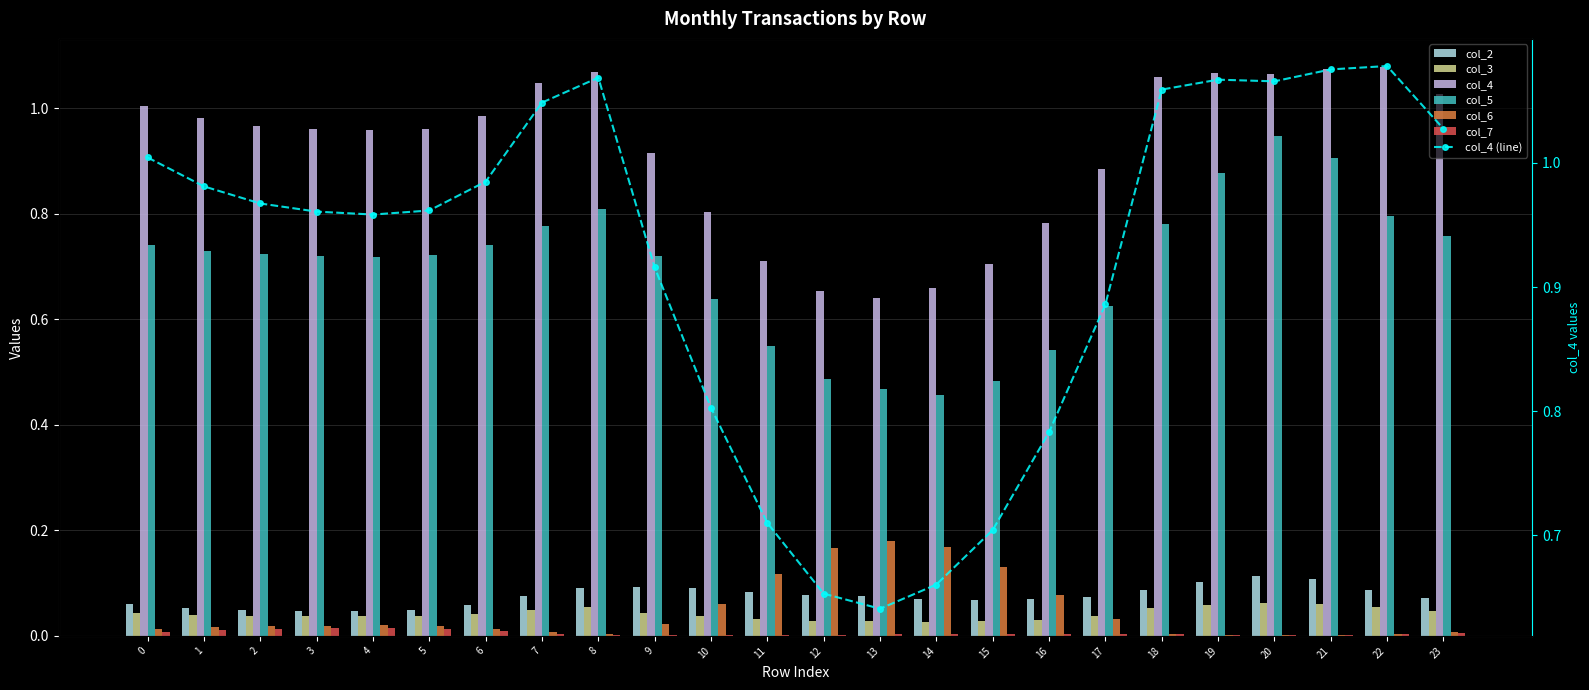

True or false: col_3 has a value of 0.1 at 1.

False